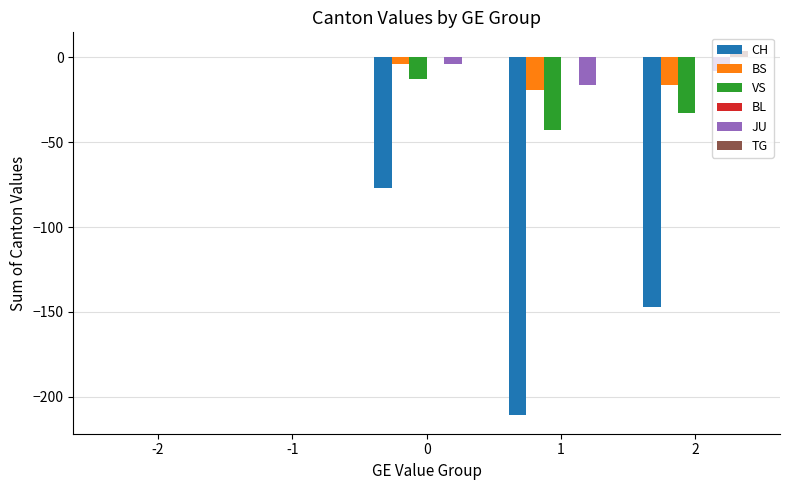

Between 0 and 2, which series saw the biggest shift?

CH